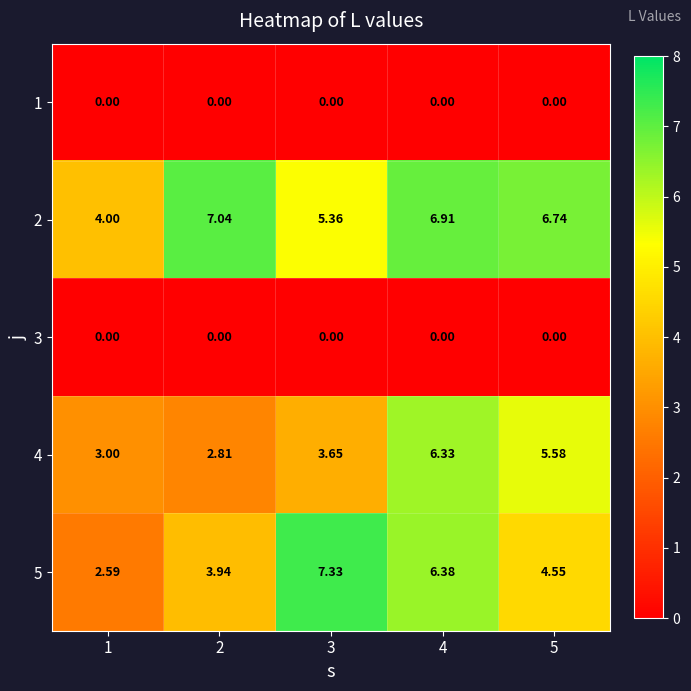

Which label corresponds to the smallest value in the chart?

1